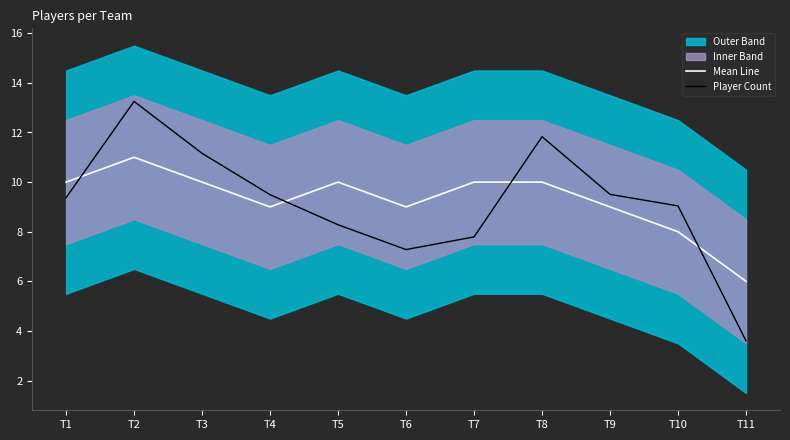

Is this an area chart (filled region under the line)?

No